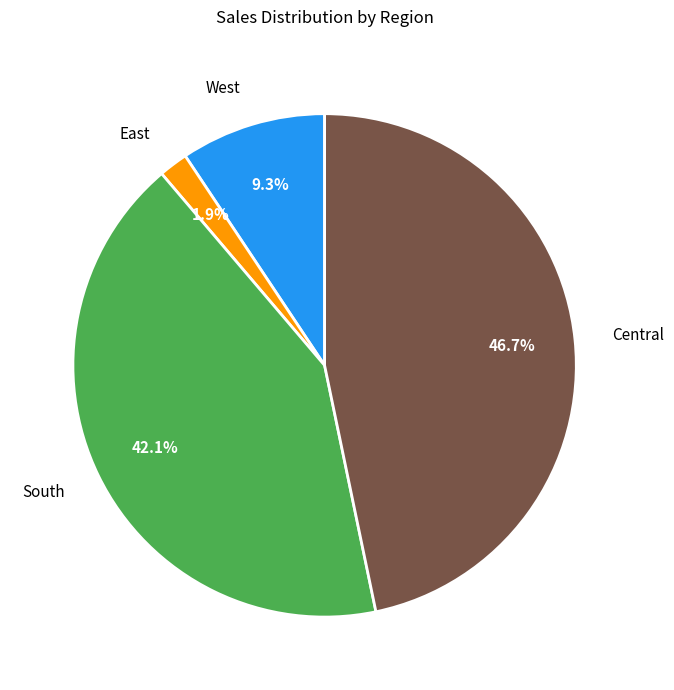

To the nearest percent, what is the difference between the largest and smallest slice percentages?

45%